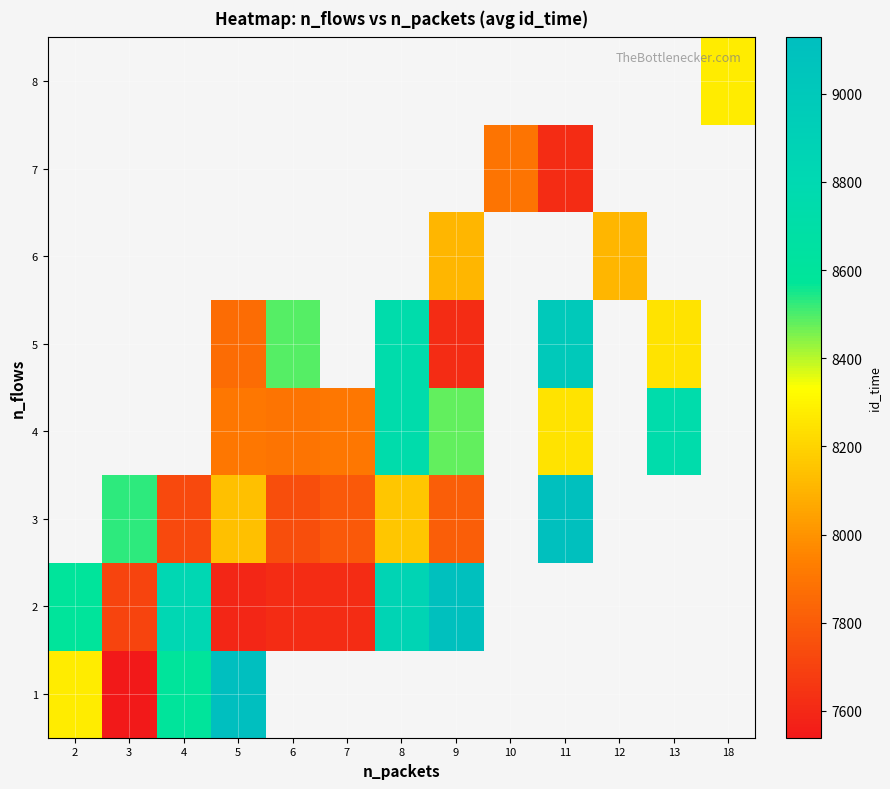

Is the value of 3 at 13 greater than the value of 4 at 10?

No